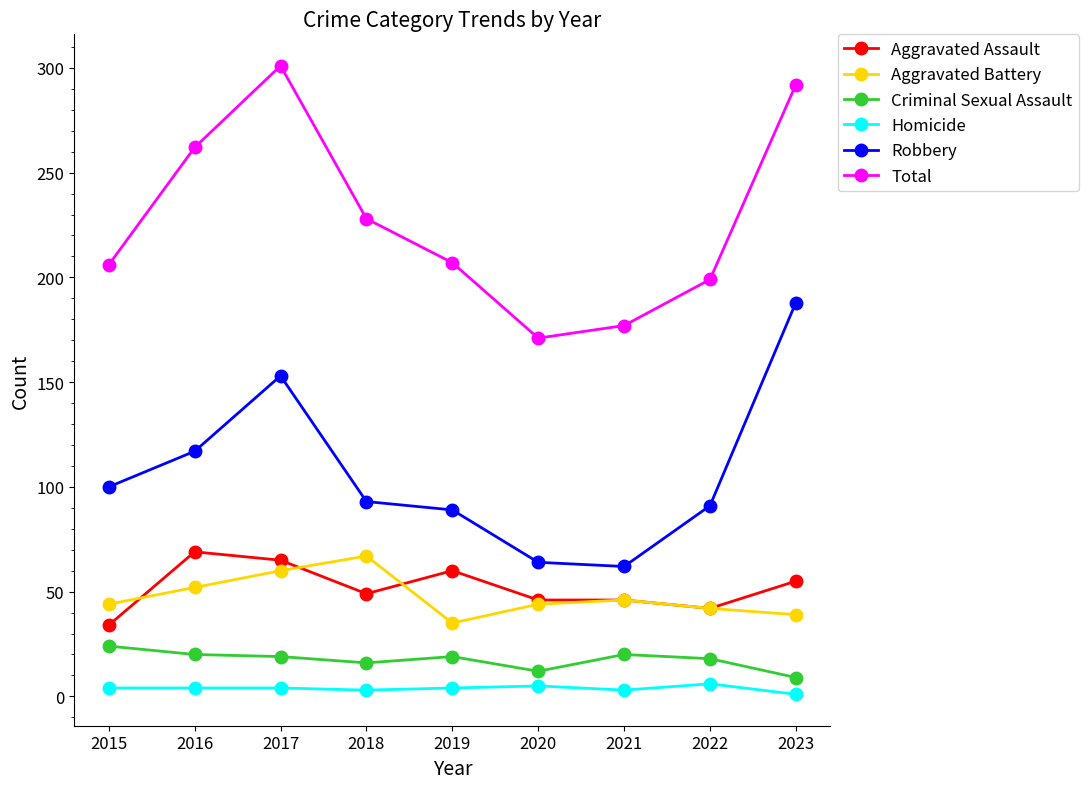

What is the greatest value displayed?

301